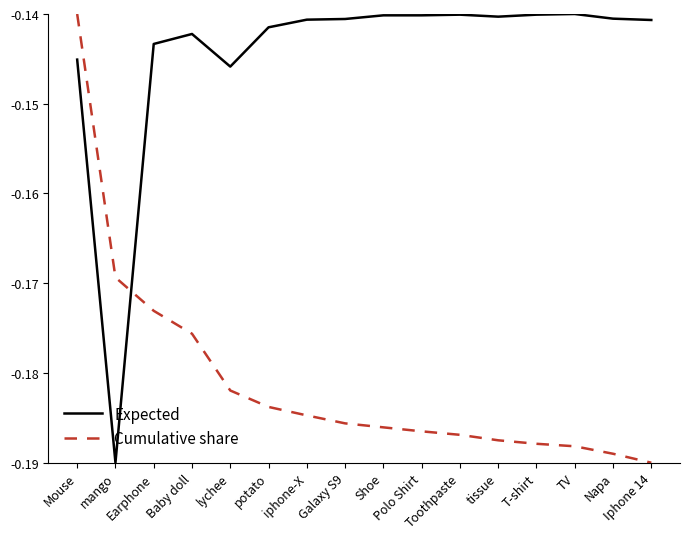

Rank the series by their average value, from lowest to highest.

Cumulative share, Expected